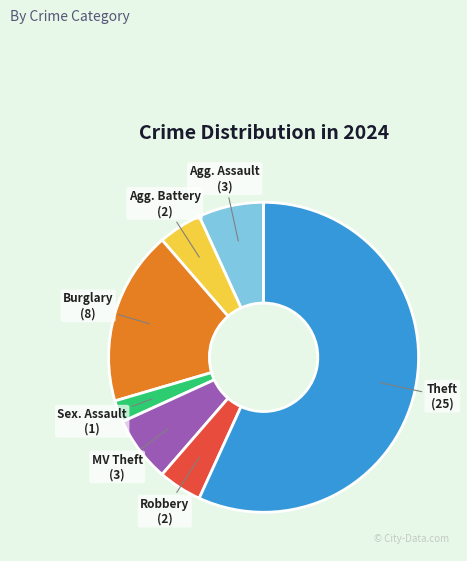

How many slices are in this pie chart?

7